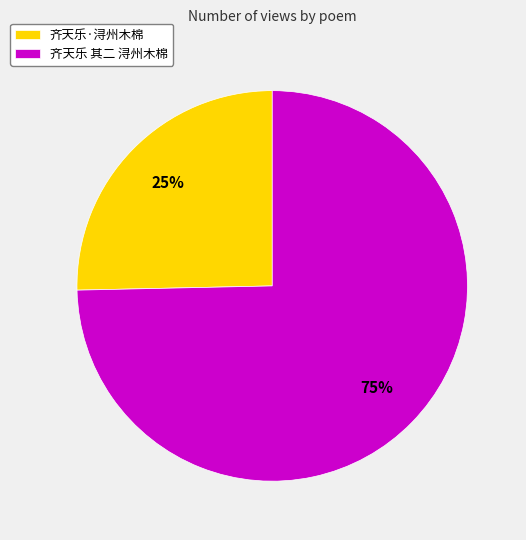

What percentage is the 齐天乐 其二 浔州木棉 slice, to the nearest percent?

75%